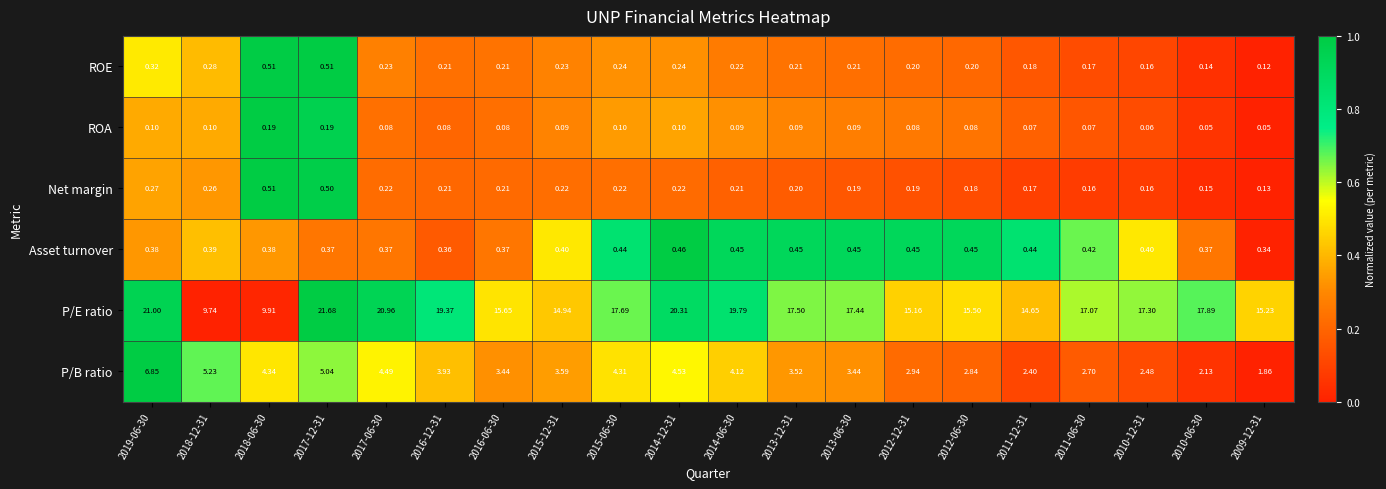

Which series has the largest total across all categories?

P/E ratio